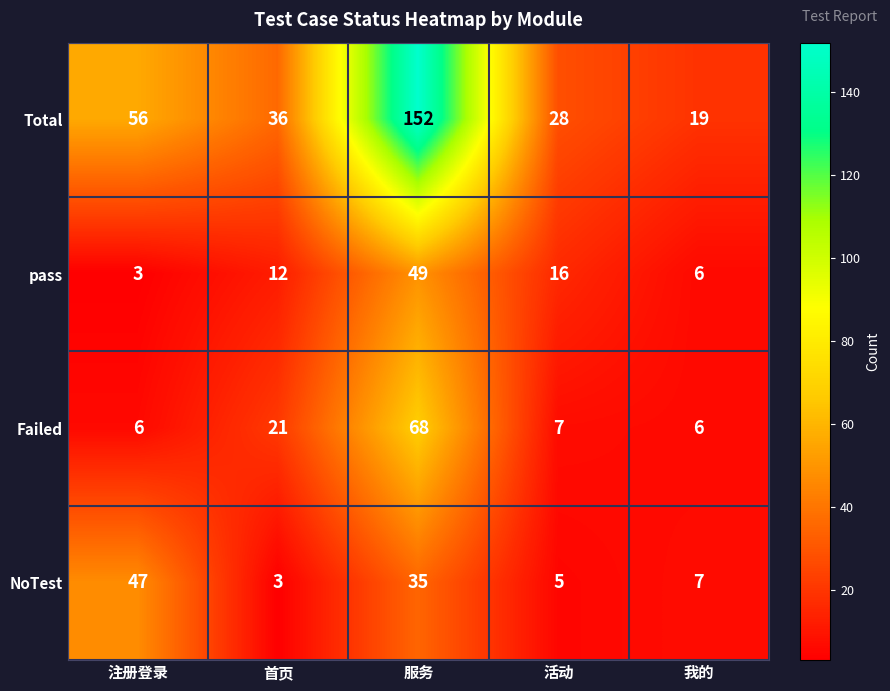

Which series has the widest spread of values?

Total